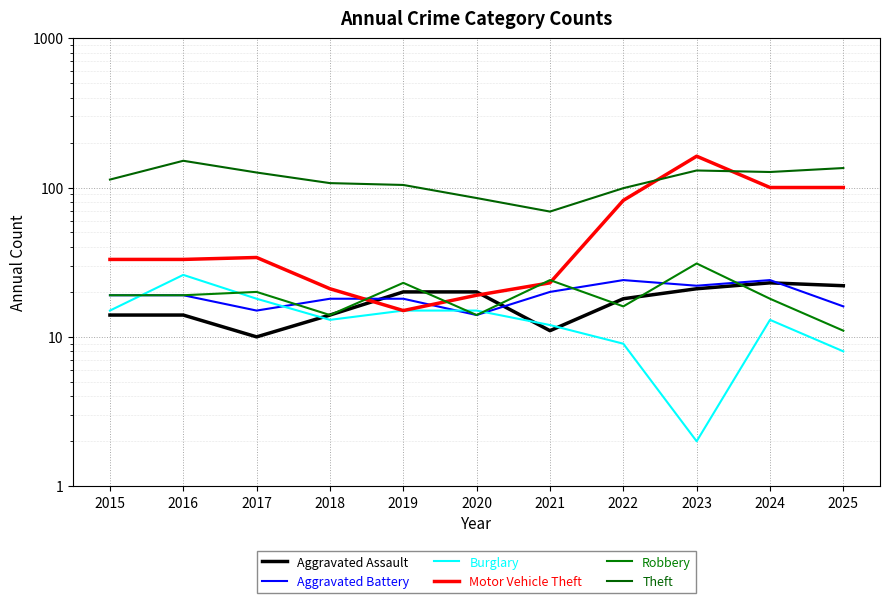

How many times do Burglary and Robbery cross each other?

4